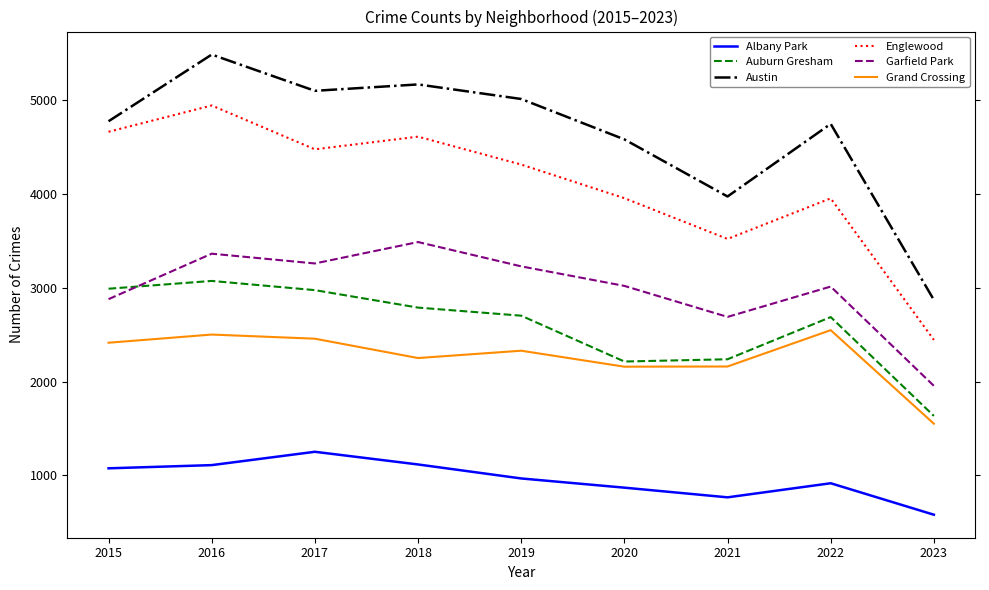

What is the approximate value of Englewood at 2016?

4939